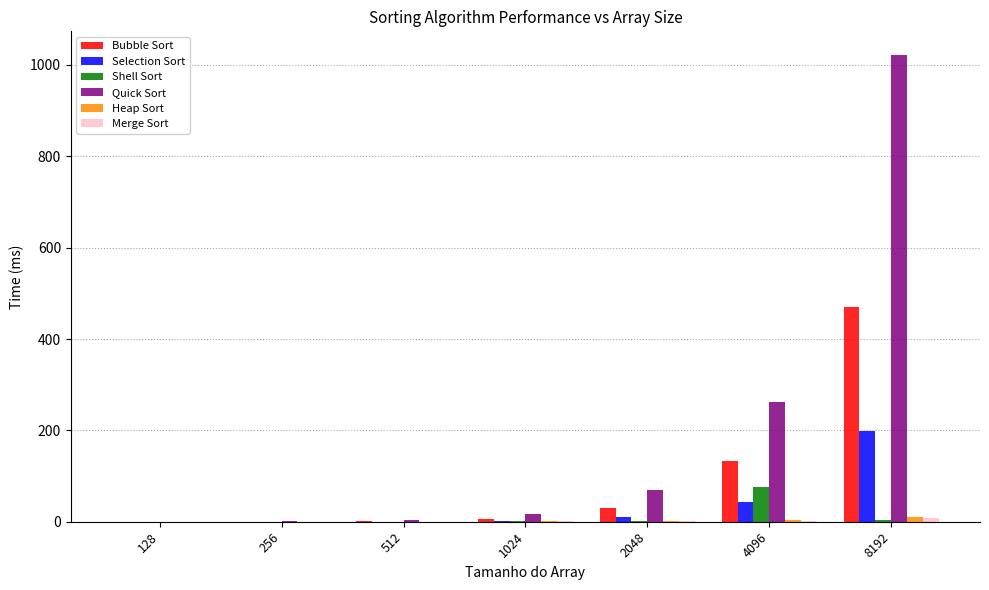

At which category is the sum across all series the highest?

8192